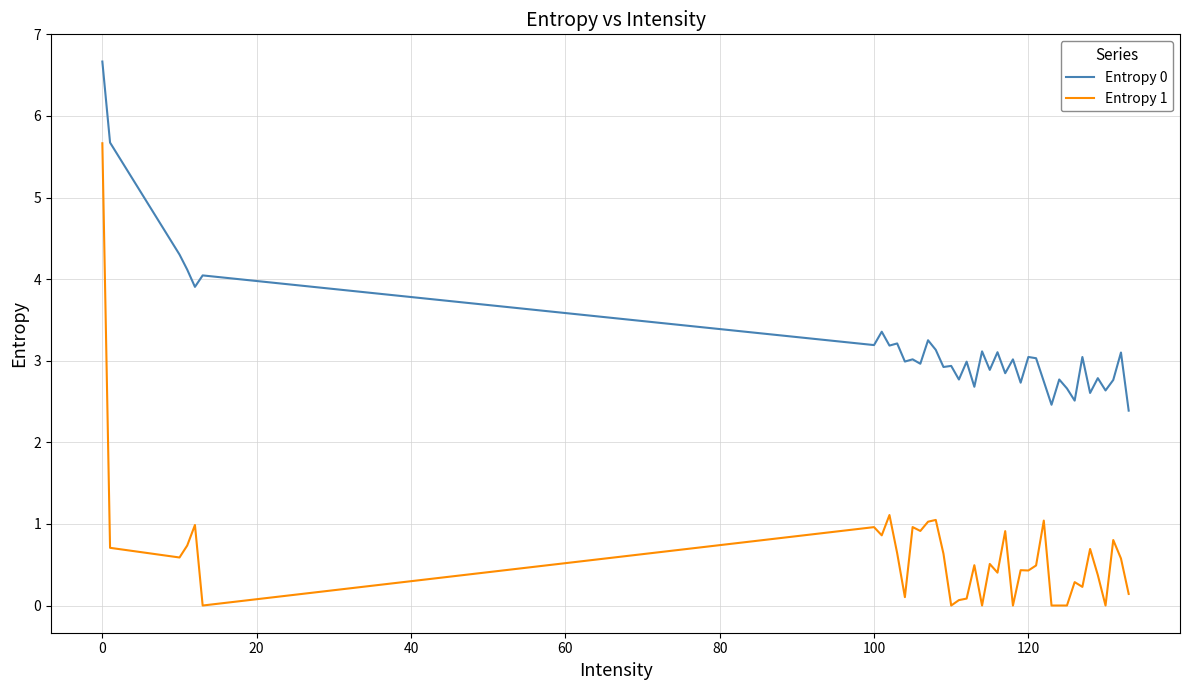

What is the difference between the second highest and second lowest values in the Entropy 0 series?

3.2